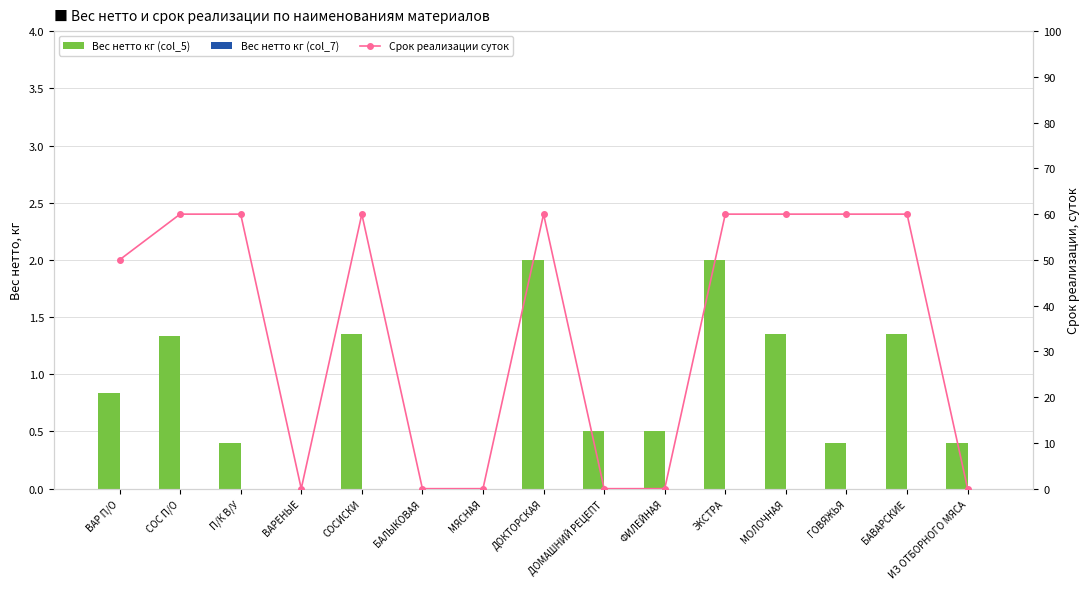

What position from the left is ФИЛЕЙНАЯ?

10